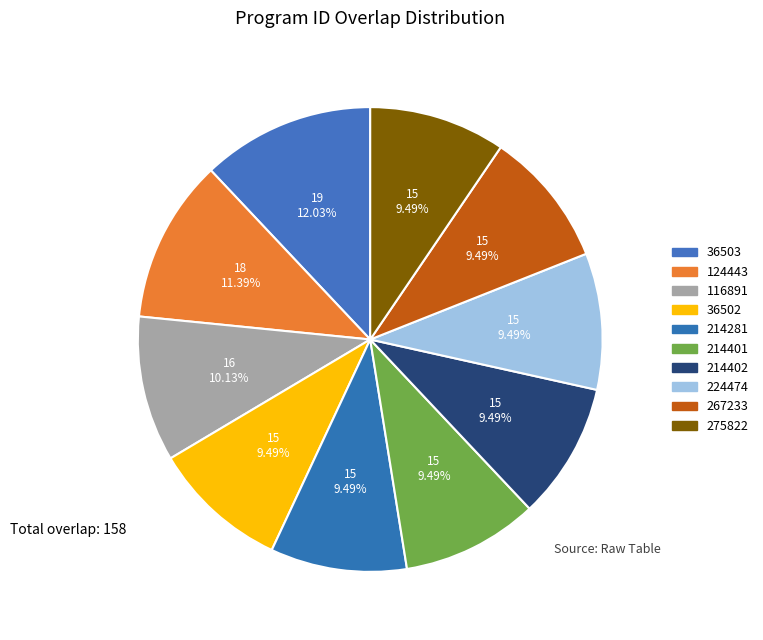

What is the largest slice in the pie chart?

36503